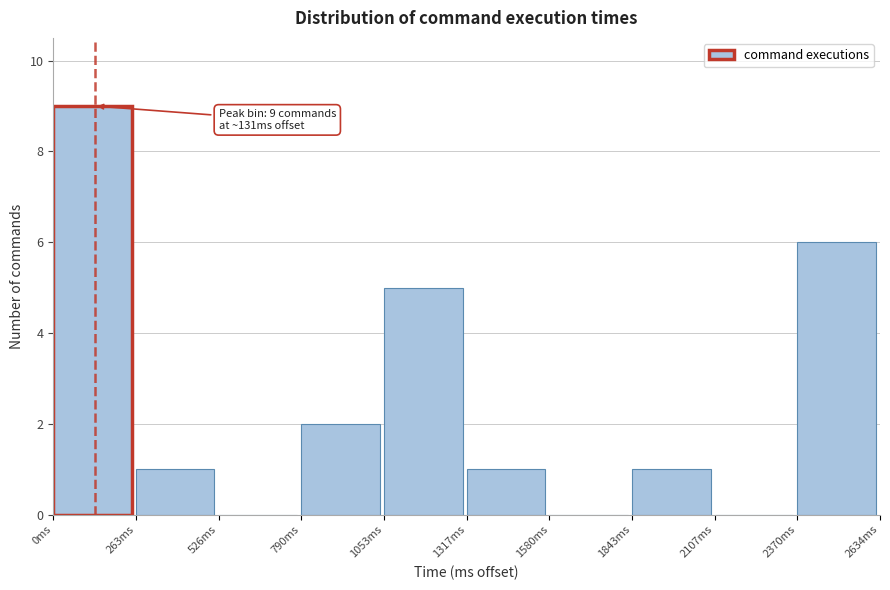

Over which range of the x-axis is the bar tallest?

0 to 250